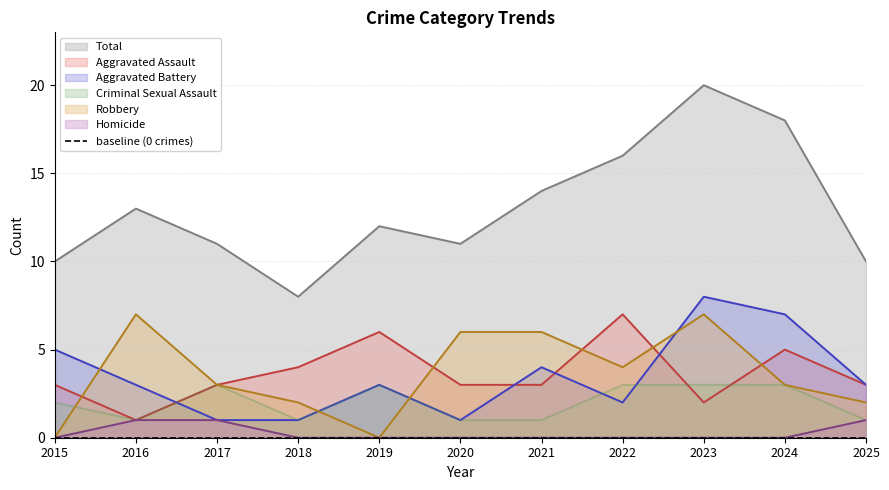

The Total series shows 14 at 2018. True or false?

False